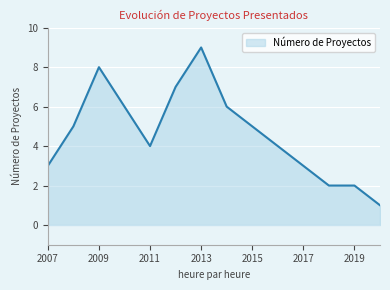

Reading left to right, transcribe all the data shown in this chart.

3	5	8	6	4	7	9	6	5	4	3	2	2	1